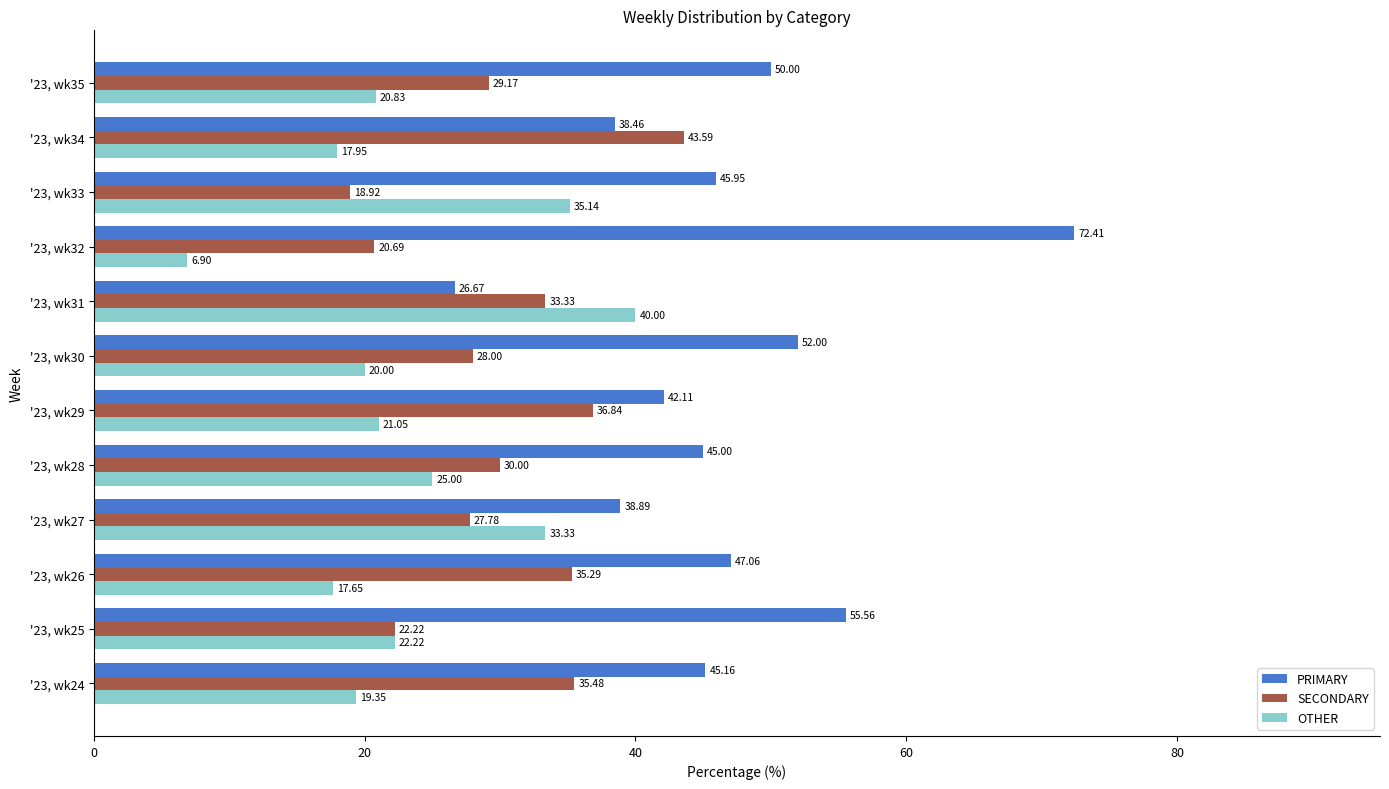

Where is OTHER nearest to the value 23?

'23, wk25